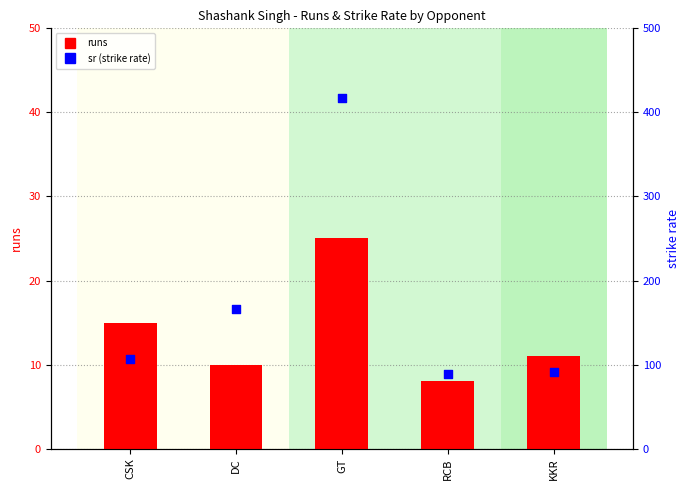

What is the total value across all series at CSK?

122.1